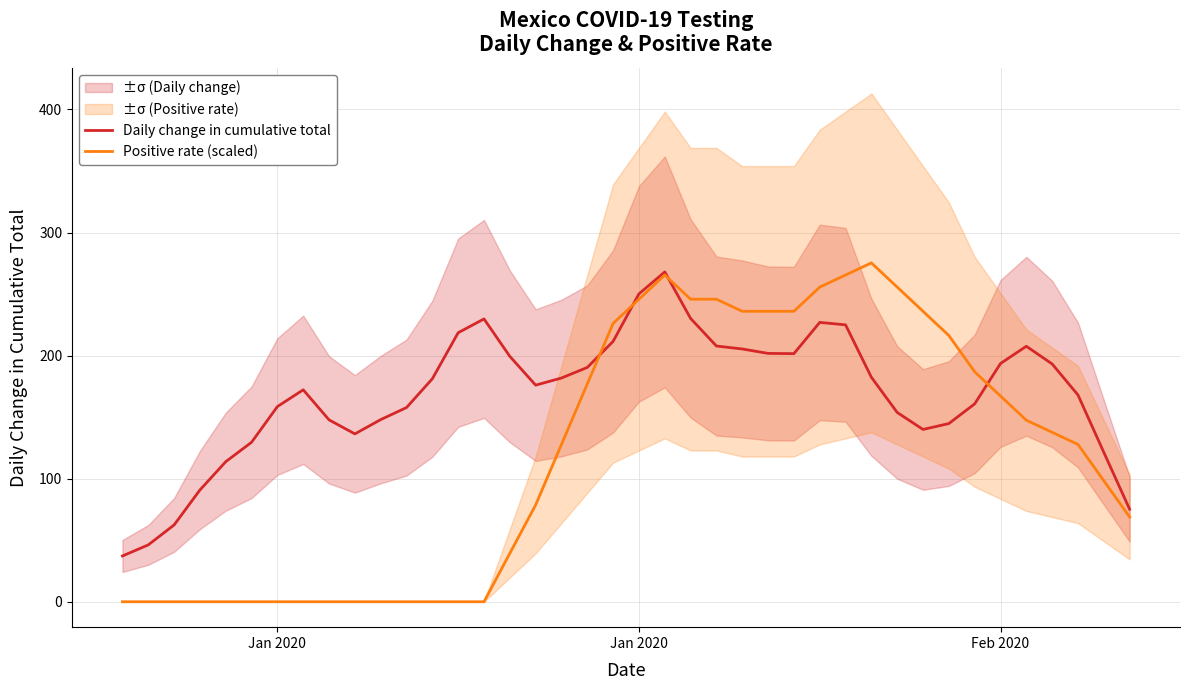

Which series has the widest spread of values?

Positive rate (scaled)